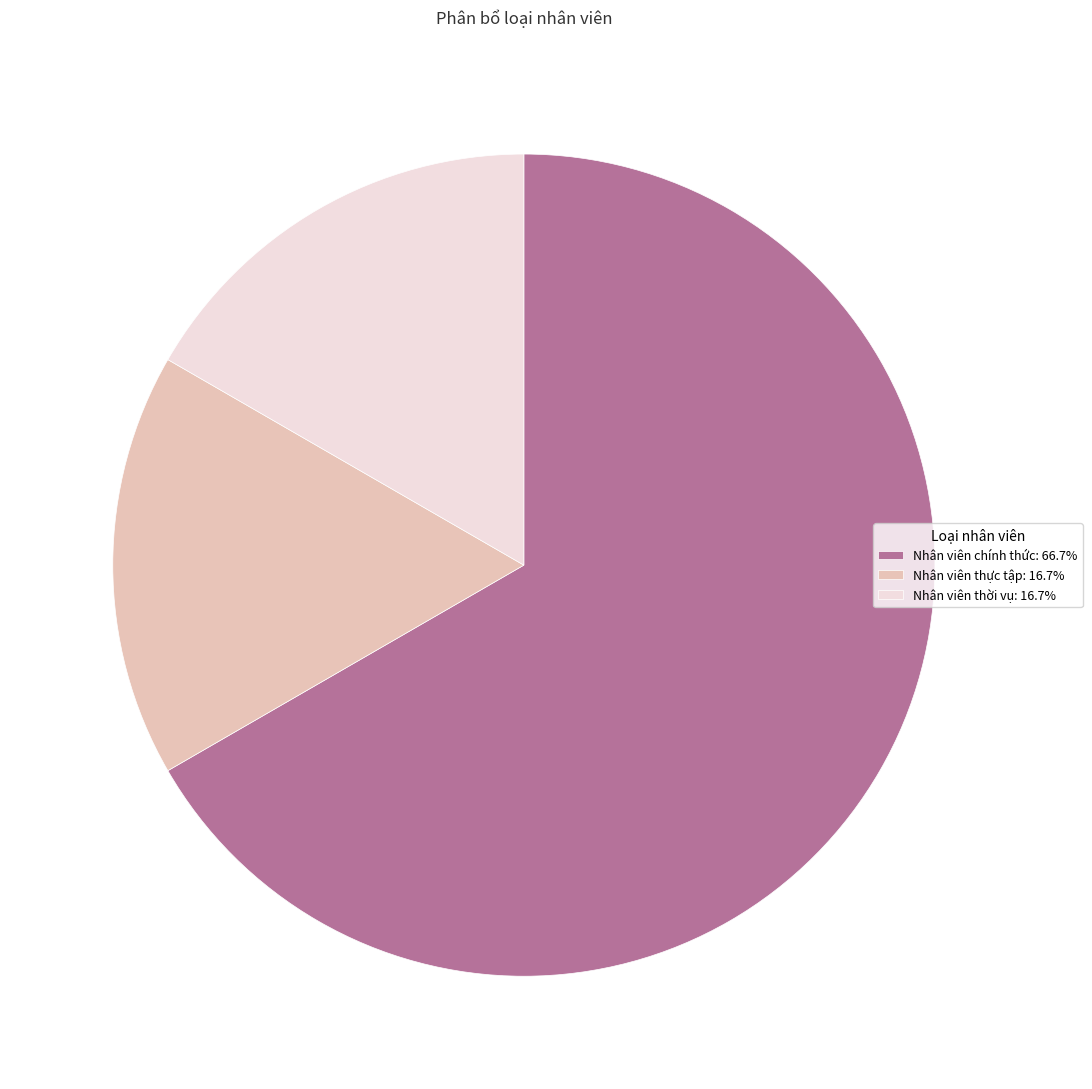

True or false: Nhân viên thực tập accounts for 9% of the total.

False